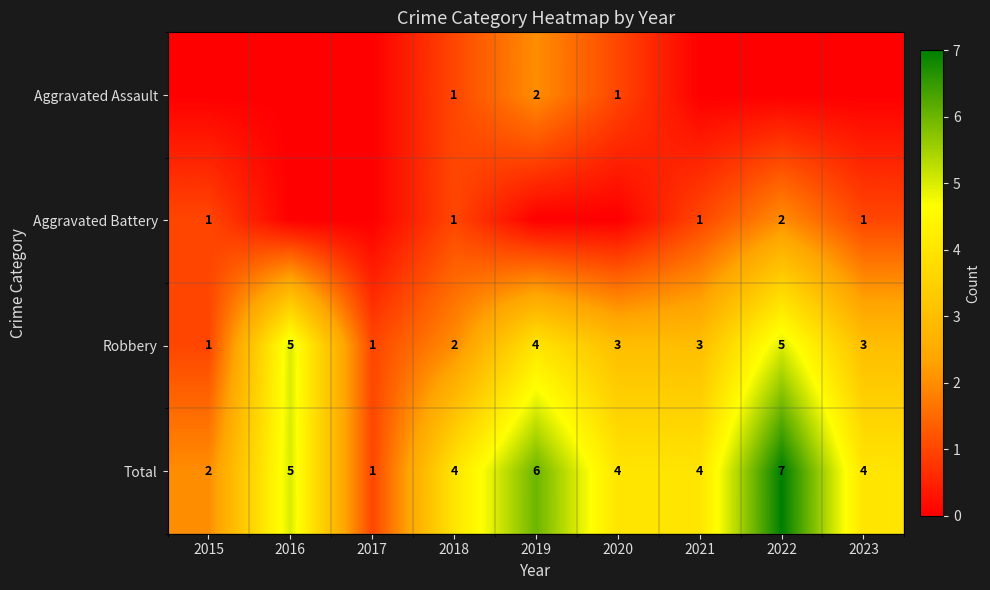

The Robbery series shows 3 at 2022. True or false?

False